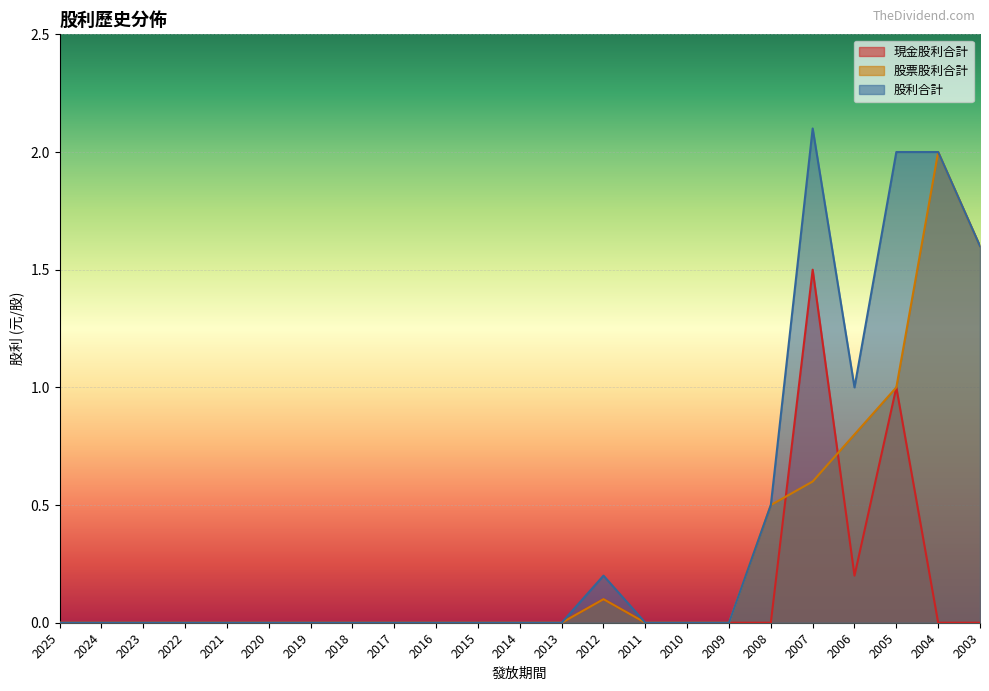

List the series in order of their peak value, highest first.

股利合計, 股票股利合計, 現金股利合計